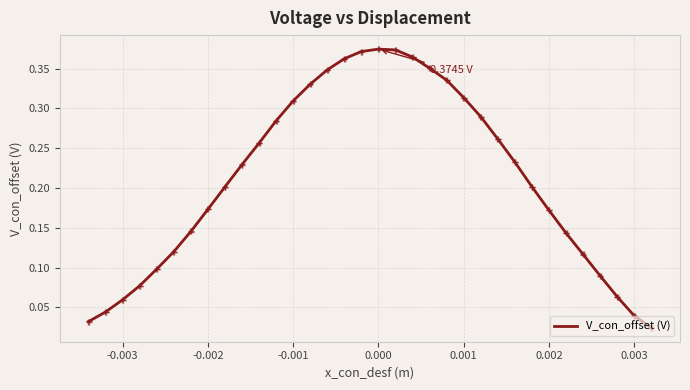

How many points are higher than both their immediate neighbors (excluding endpoints)?

1